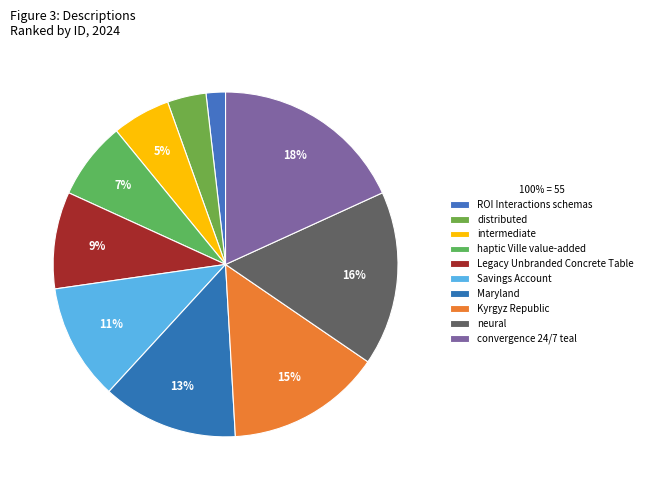

To the nearest percent, what is the combined percentage of ROI Interactions schemas and Kyrgyz Republic?

16%